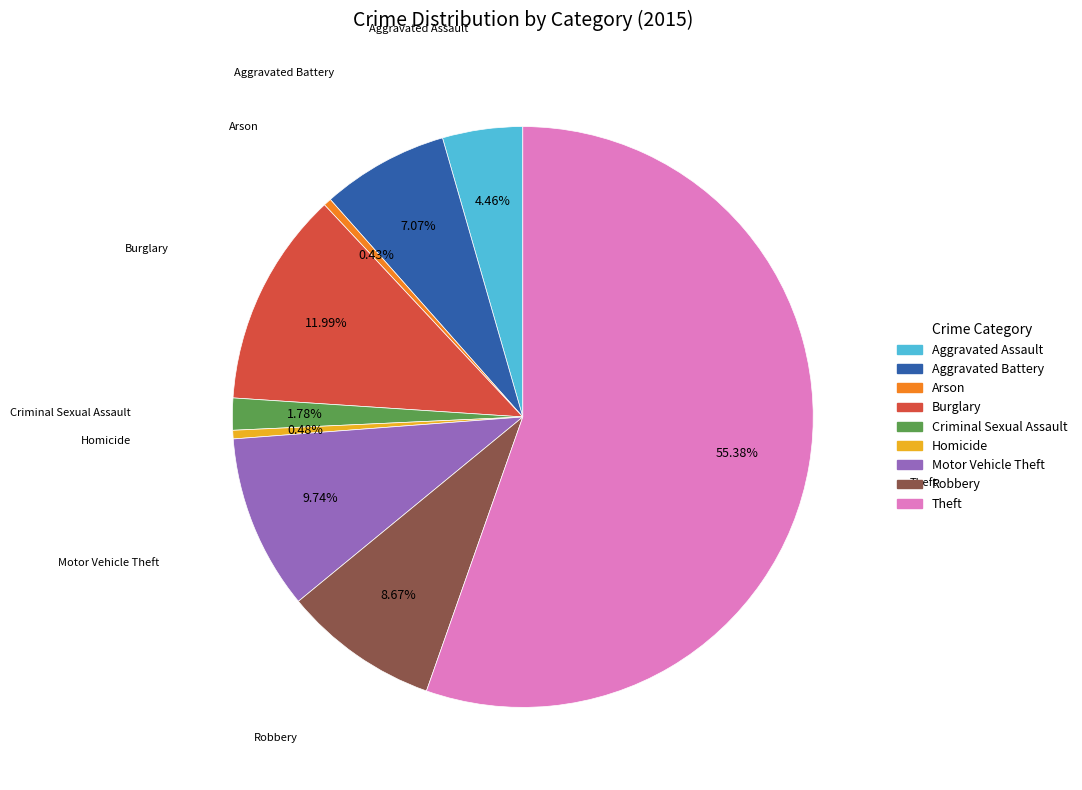

Which has a higher value, Homicide or Robbery?

Robbery